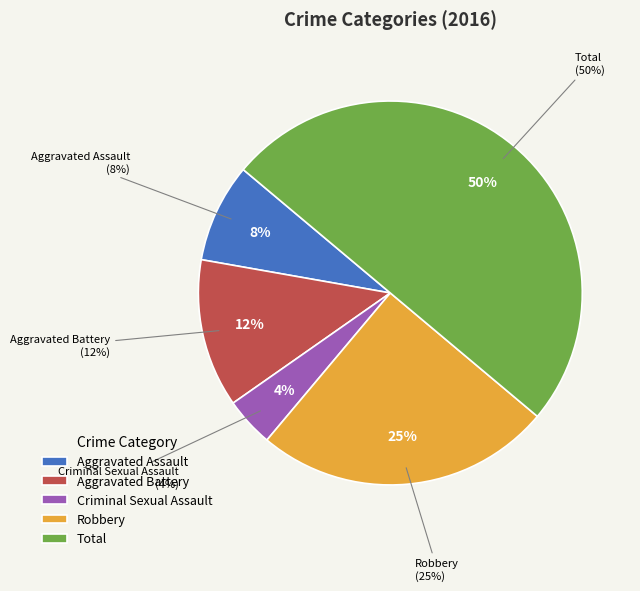

To the nearest percent, what percentage of the pie is Aggravated Battery?

12%